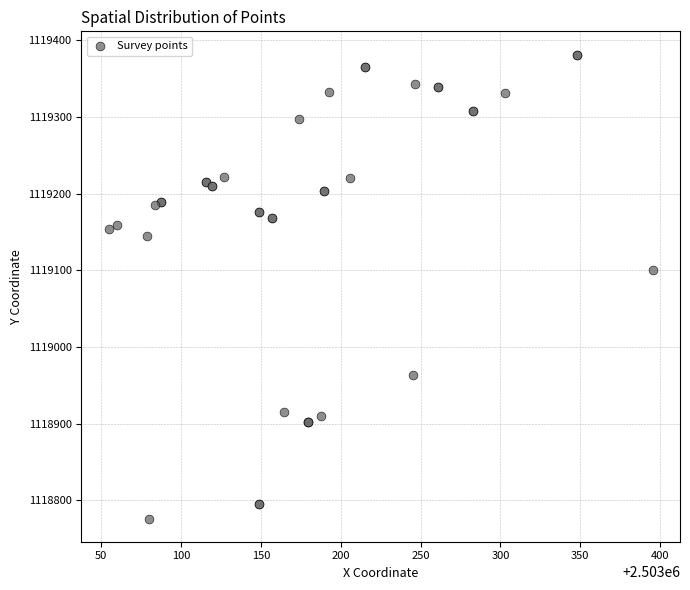

What Y value in the scatter plot is closest to 1119078?

1119100.3